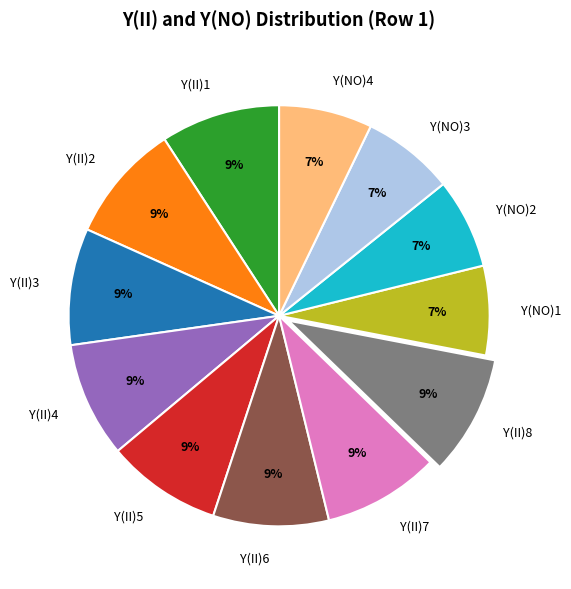

Which has a higher value, Y(II)7 or Y(NO)4?

Y(II)7